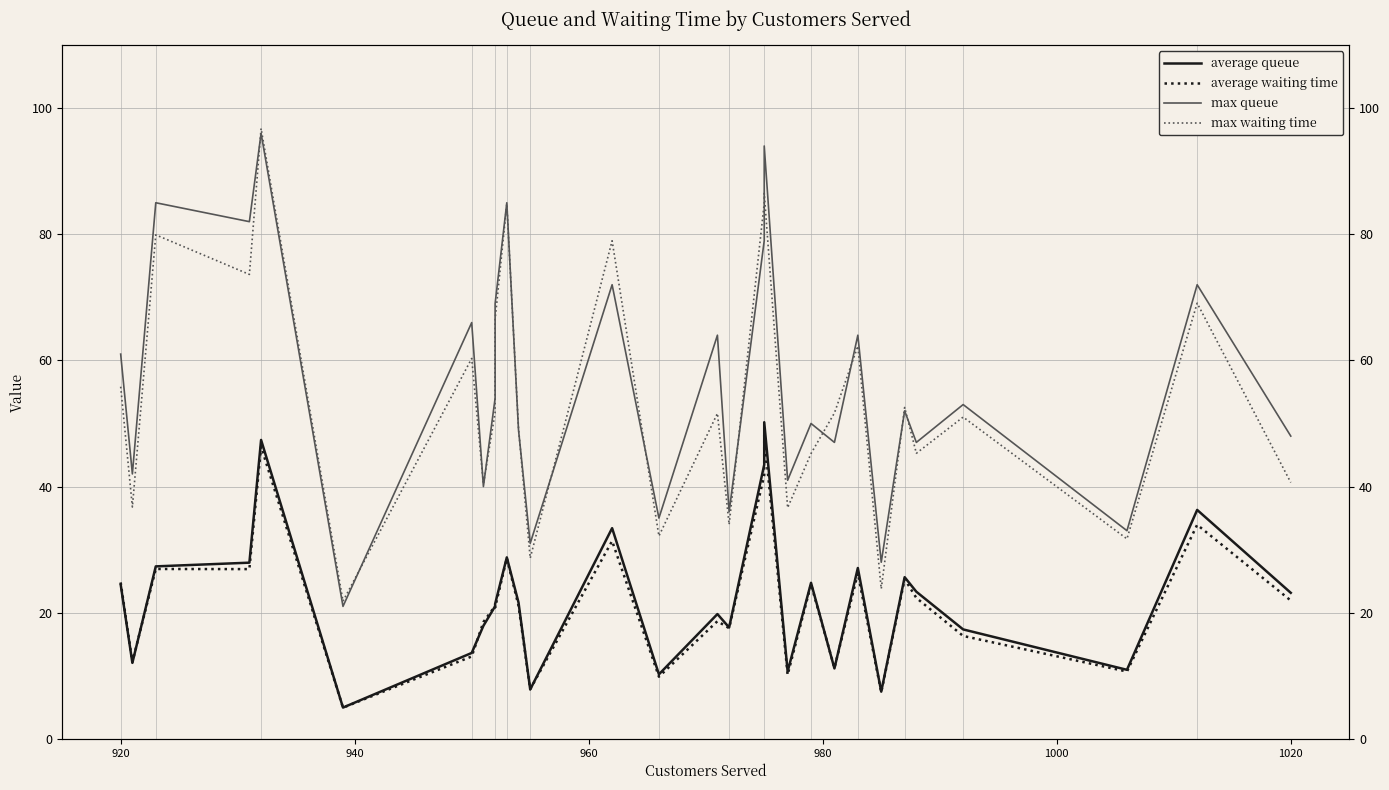

Is the value of max waiting time at 26 greater than the value of max queue at 13?

No